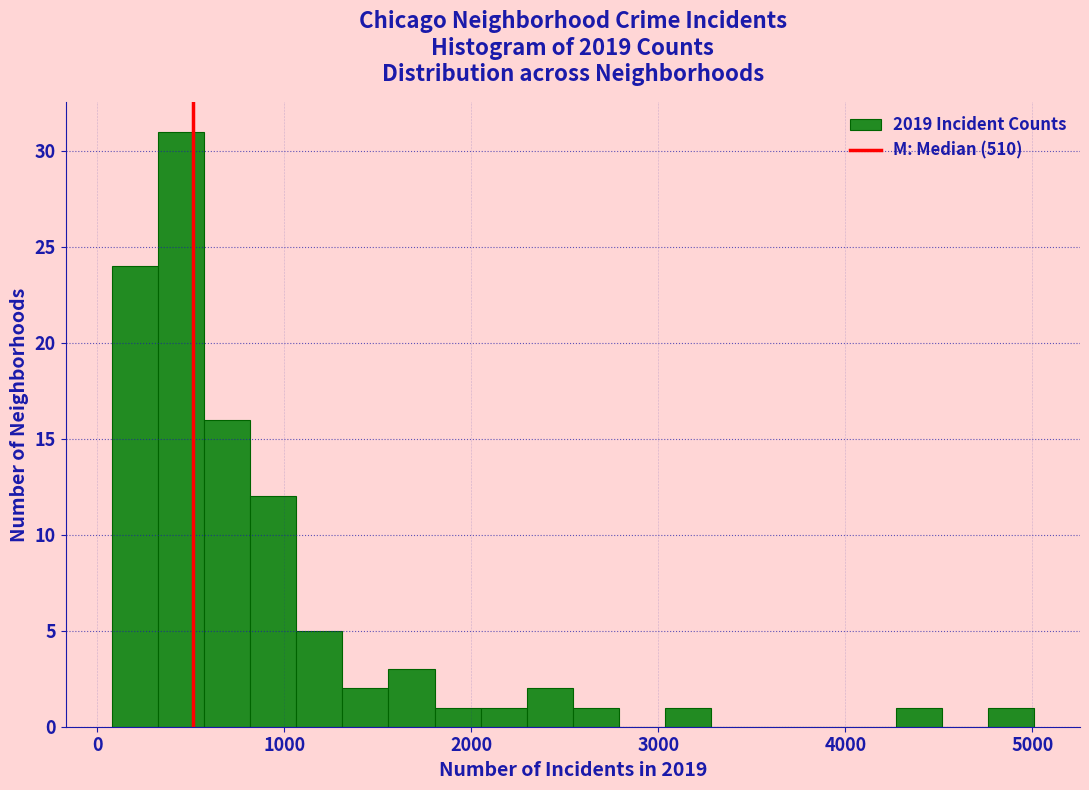

Around what value on the x-axis is the tallest bar? Give the approximate position of its centre, as read against the axis.

400